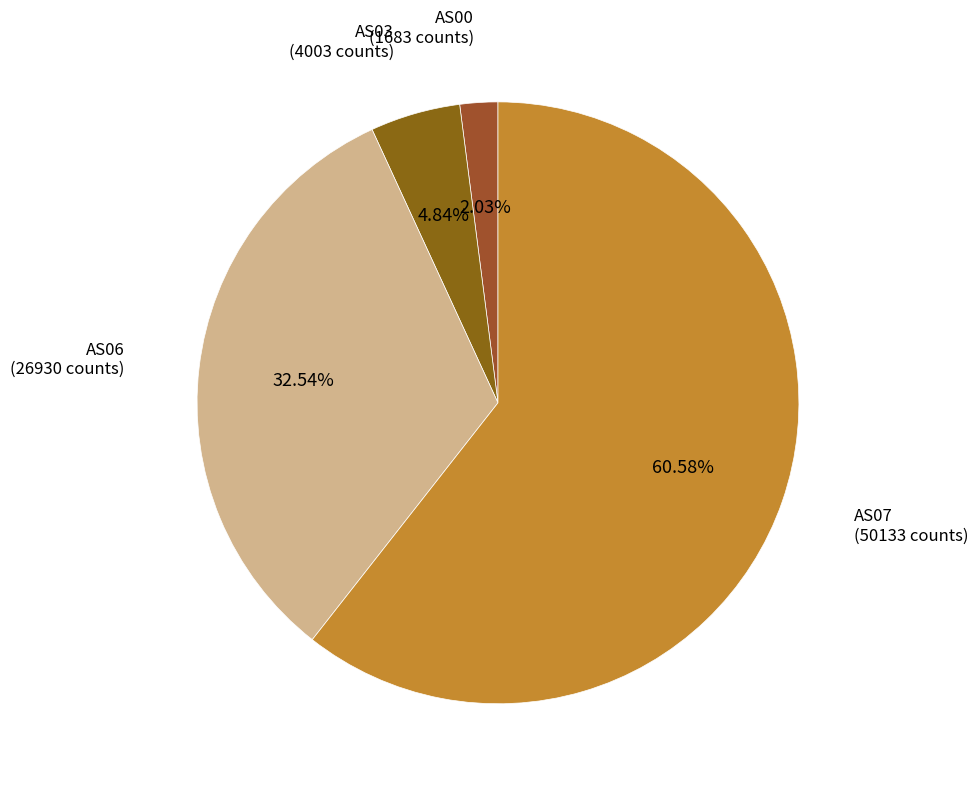

Is there any slice that represents more than half of the pie?

Yes